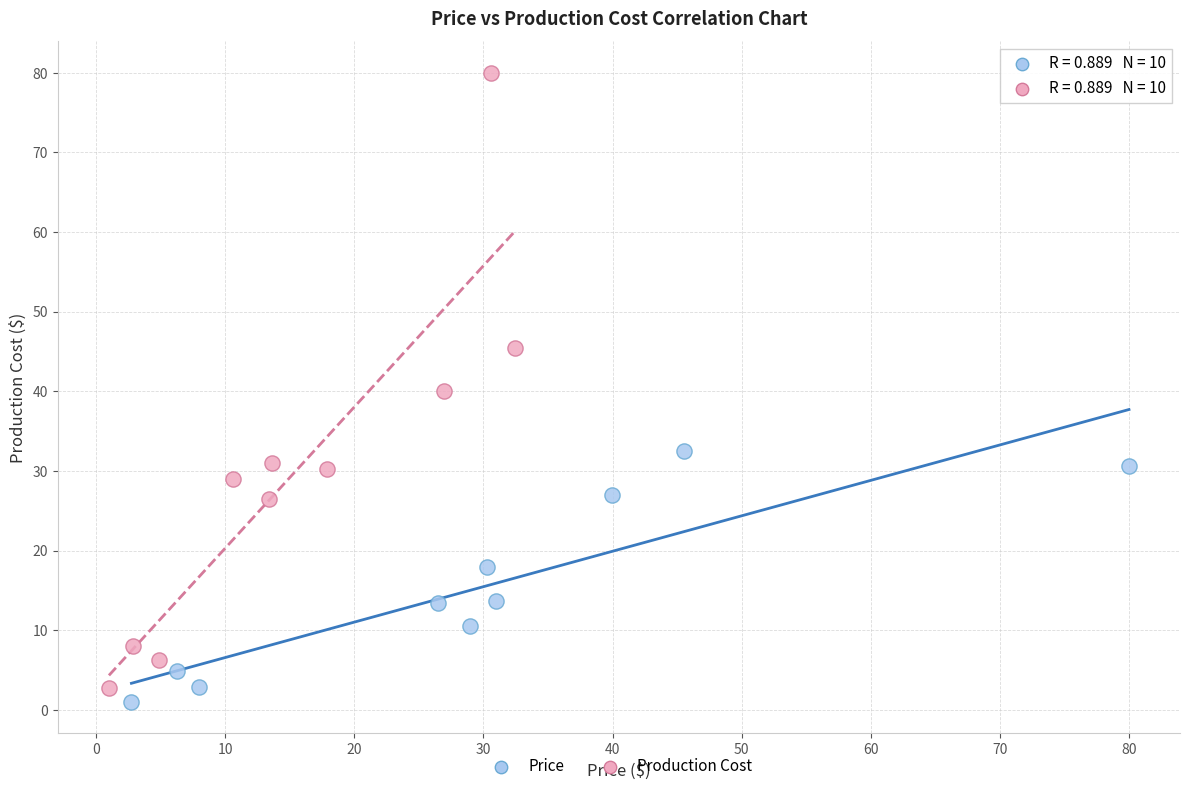

Which series has the largest Y range (max minus min)?

Production Cost